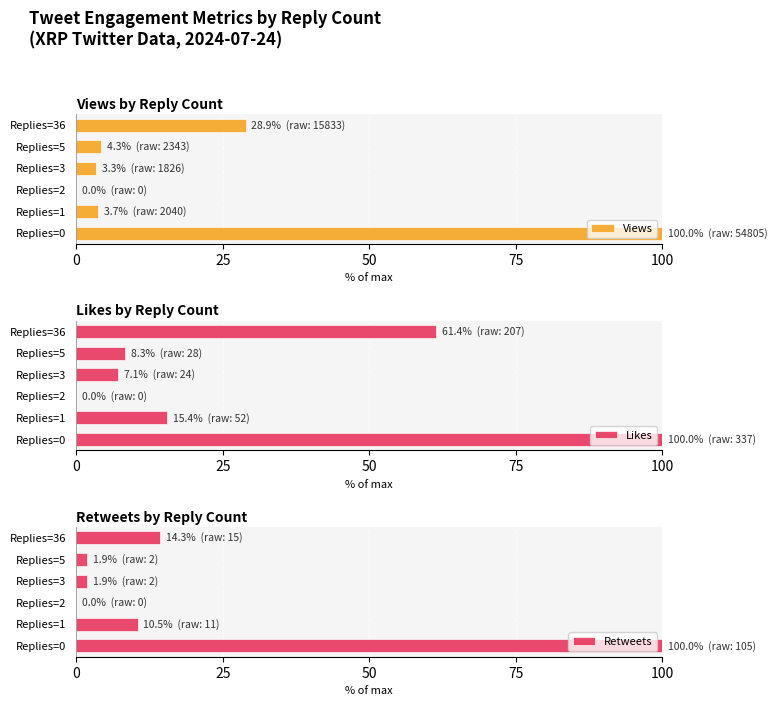

True or false: Views has a value of 3.3 at Replies=3.

True